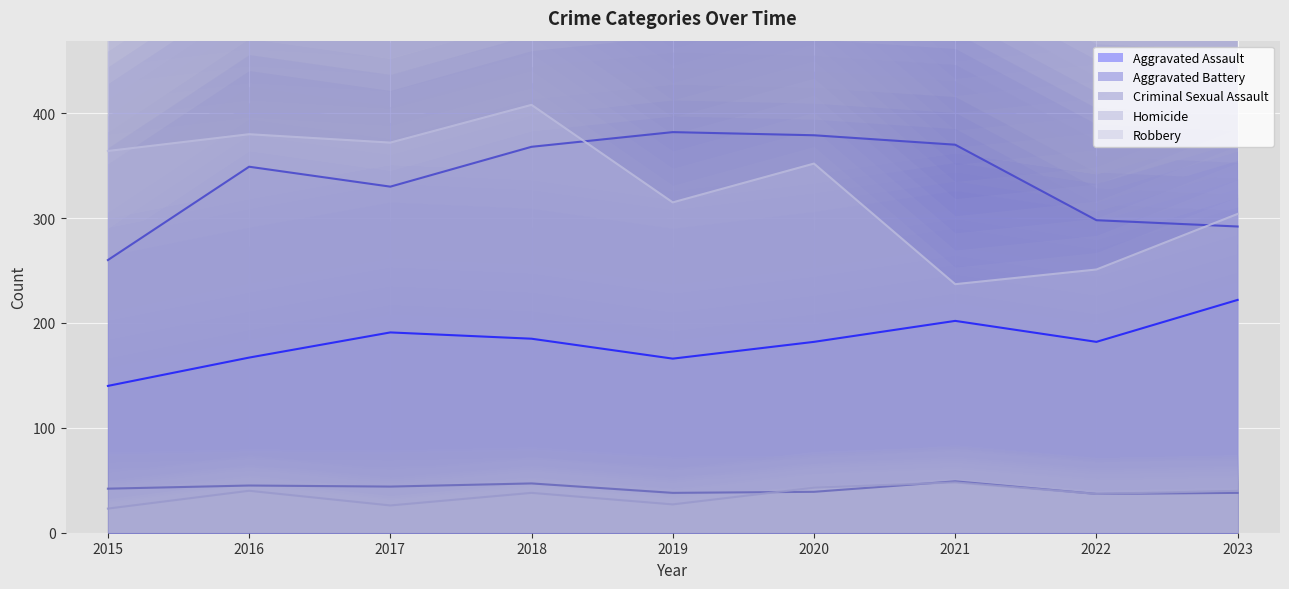

In Aggravated Assault, how many points are higher than both neighbors (excluding endpoints)?

2